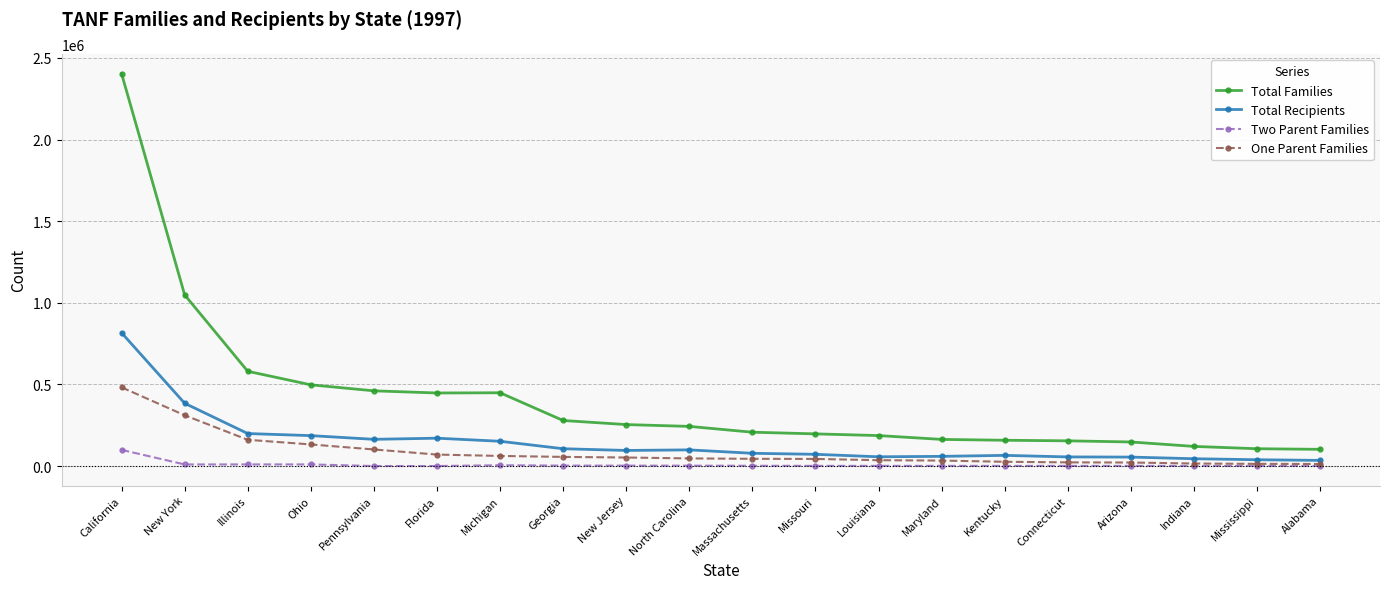

What is the value of the One Parent Families point at the 16th from the left?

22359.0